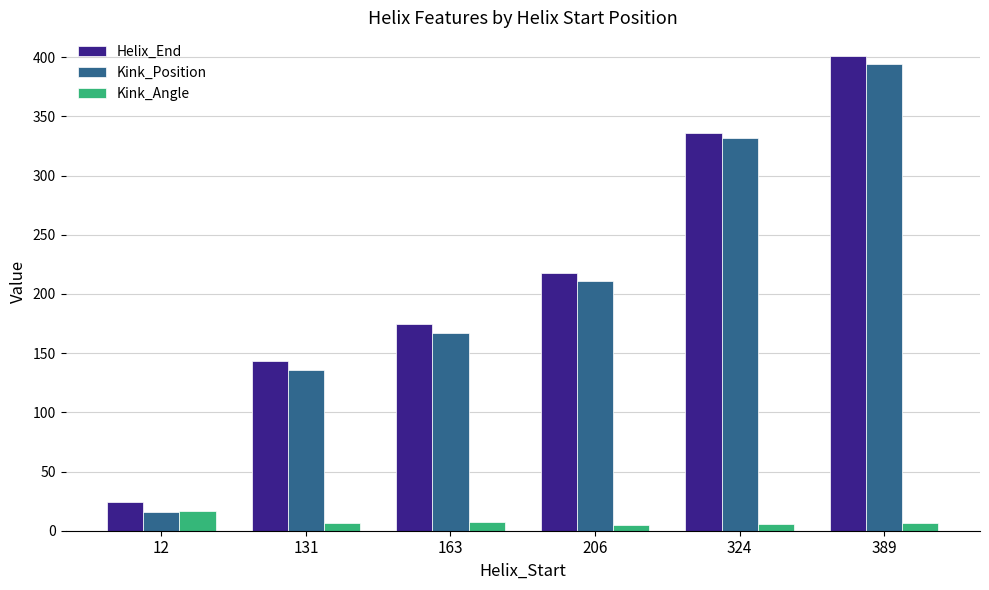

What are all the series names shown in the legend?

Helix_End, Kink_Position, Kink_Angle